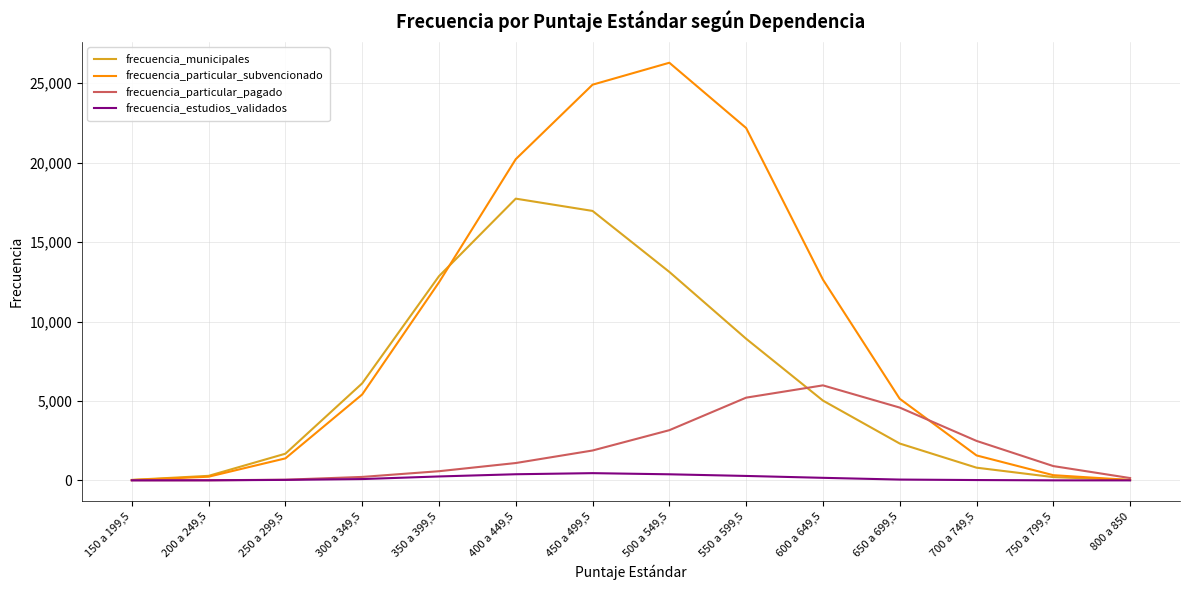

List the series in order of their overall mean, highest first.

frecuencia_particular_subvencionado, frecuencia_municipales, frecuencia_particular_pagado, frecuencia_estudios_validados